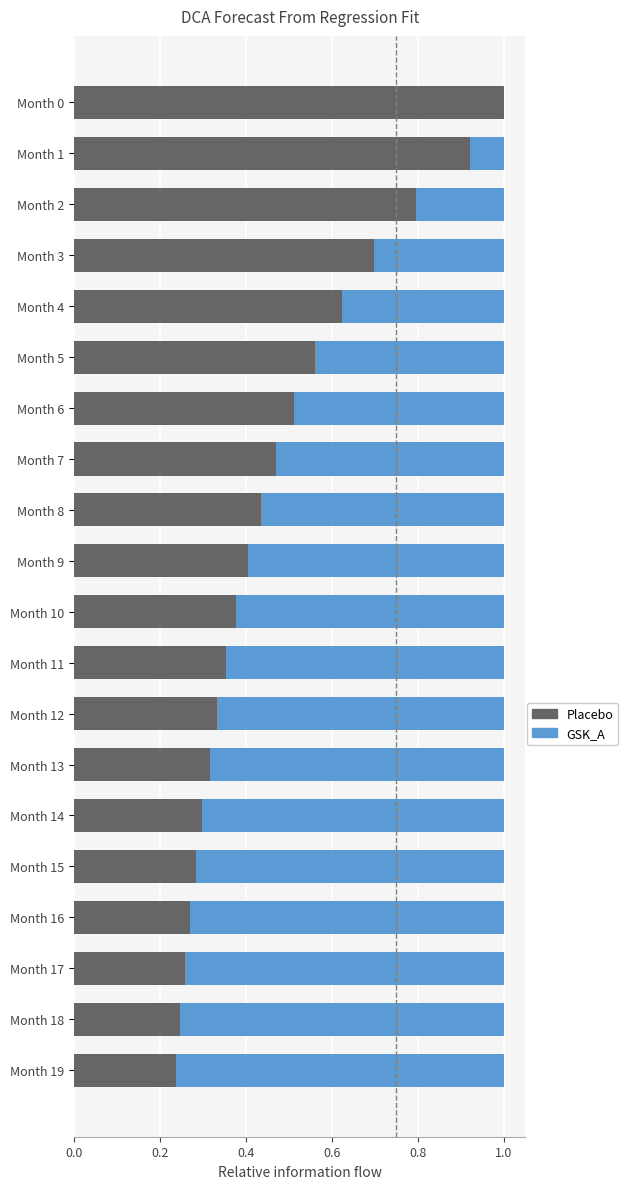

True or false: Placebo has a value of 0.4 at Month 11.

True